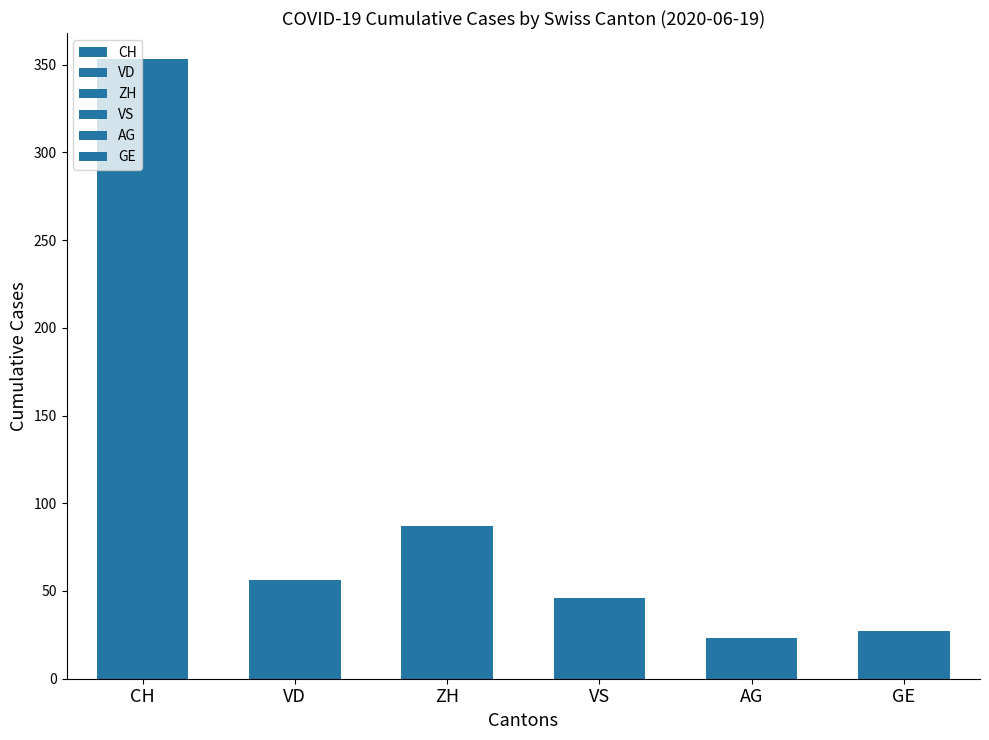

What are all the series names shown in the legend?

CH, VD, ZH, VS, AG, GE